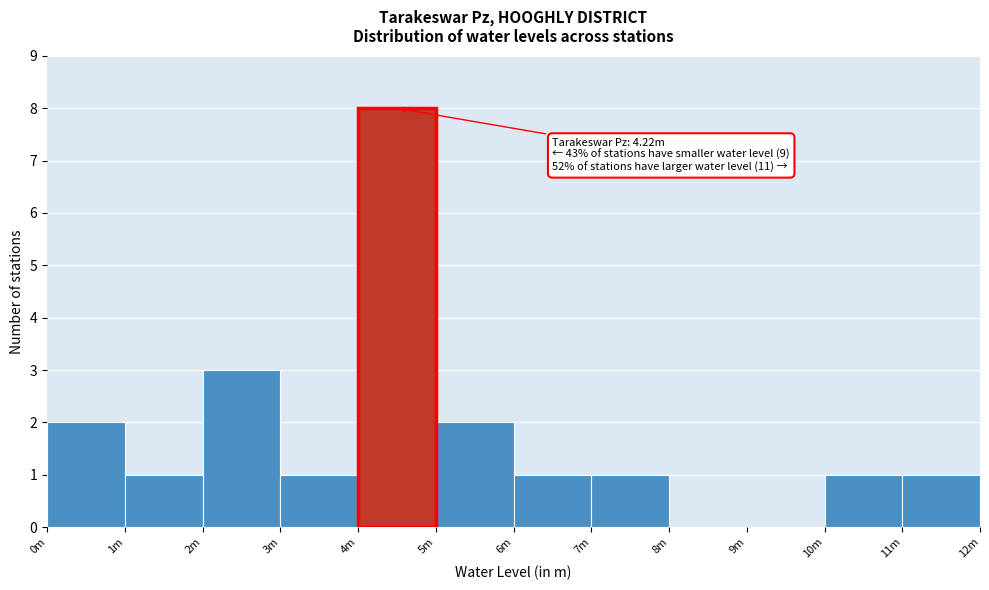

Reading left to right, extract all data points from this chart.

0m=2	1m=1	2m=3	3m=1	4m=8	5m=2	6m=1	7m=1	8m=0	9m=0	10m=1	11m=1